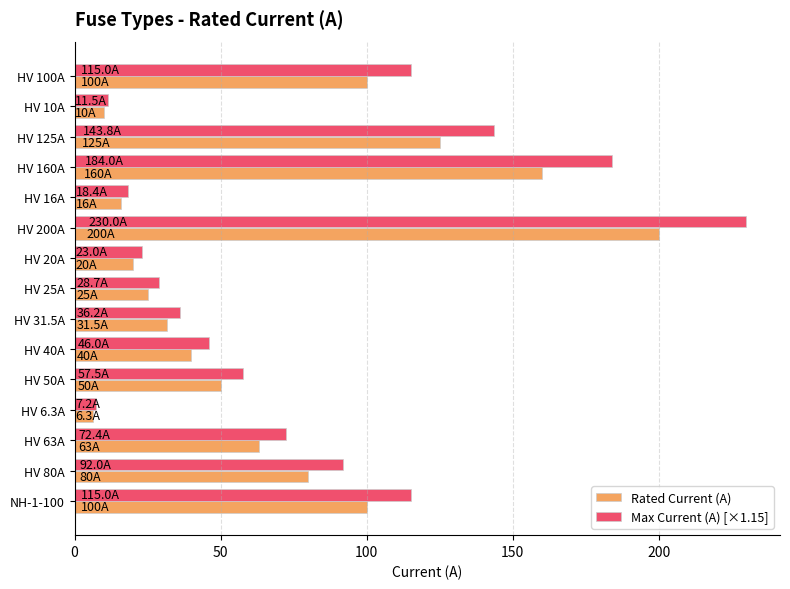

What is the maximum value shown in the chart?

230.0